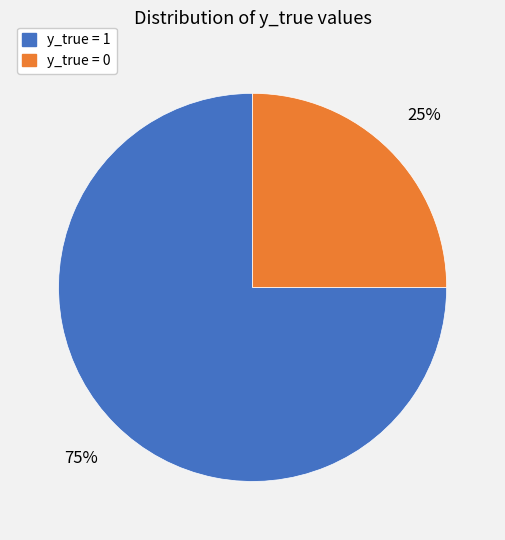

Rank the categories by value from lowest to highest.

y_true = 0, y_true = 1